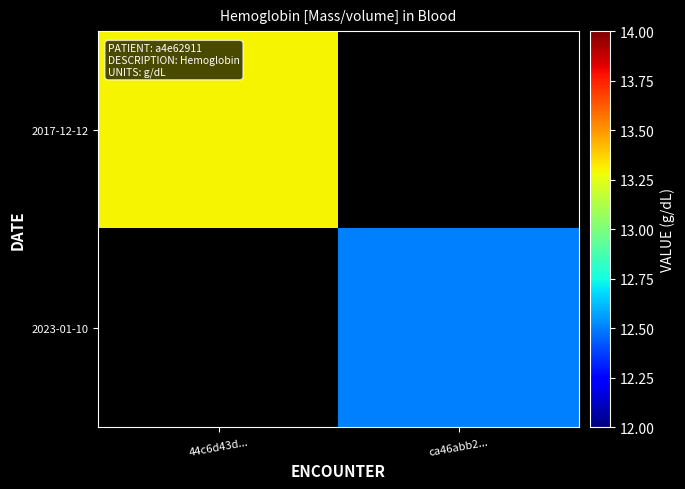

Rank the series by their maximum value, from highest to lowest.

2017-12-12, 2023-01-10